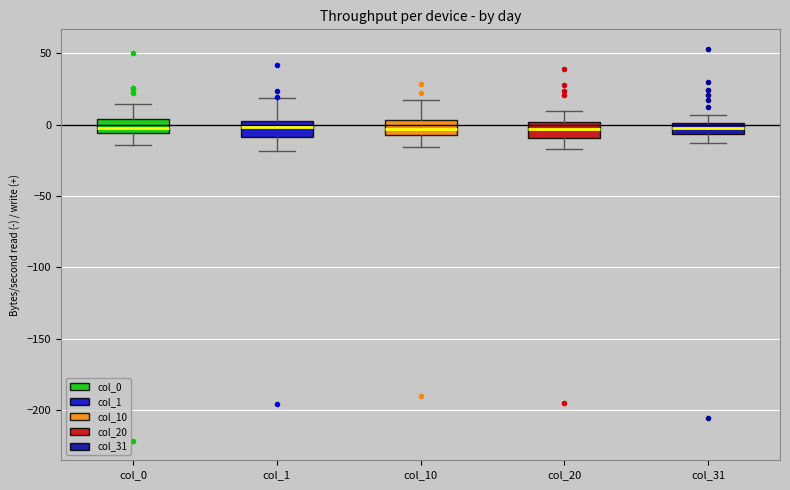

Where does the lower whisker of the box for col_1 end on the y-axis? The values are not printed on the chart, so give them approximately, as read against the axis.

-20